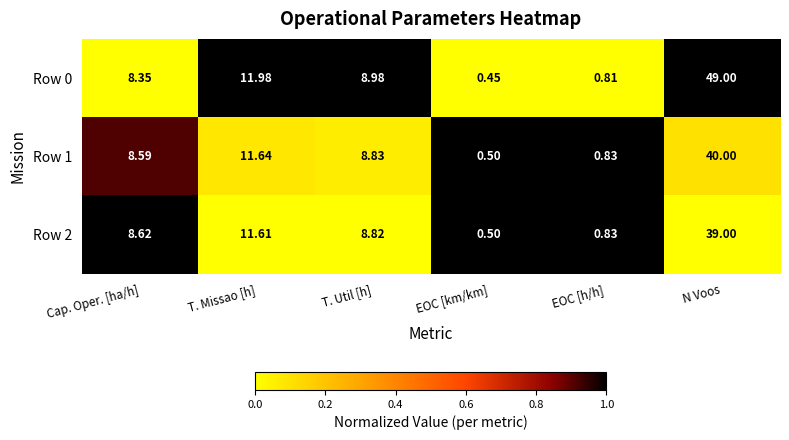

At which category is the sum across all series the highest?

N Voos